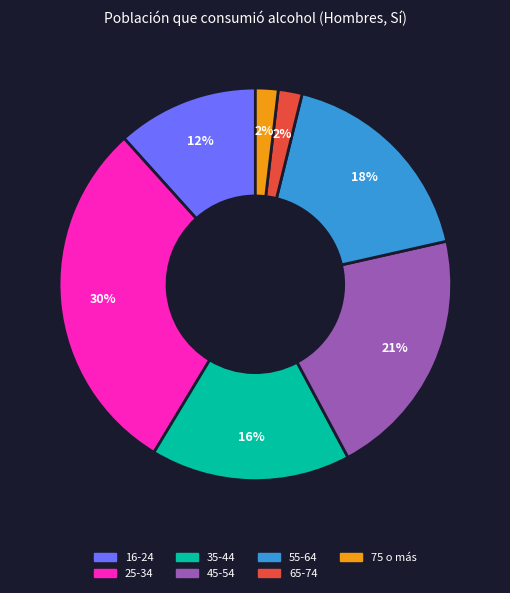

Is 65-74 the majority of the pie?

No